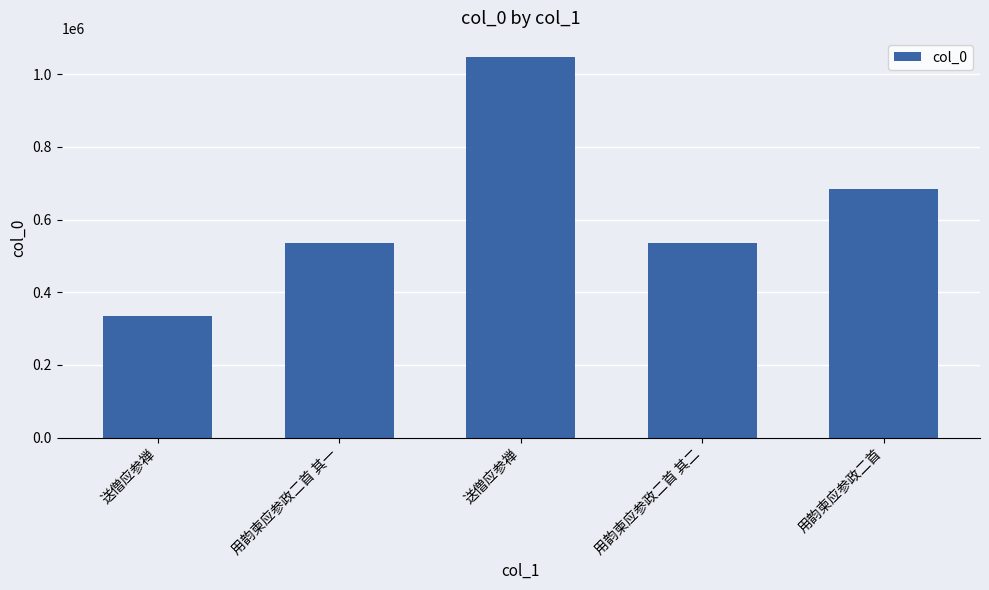

How many bars are there in total?

5